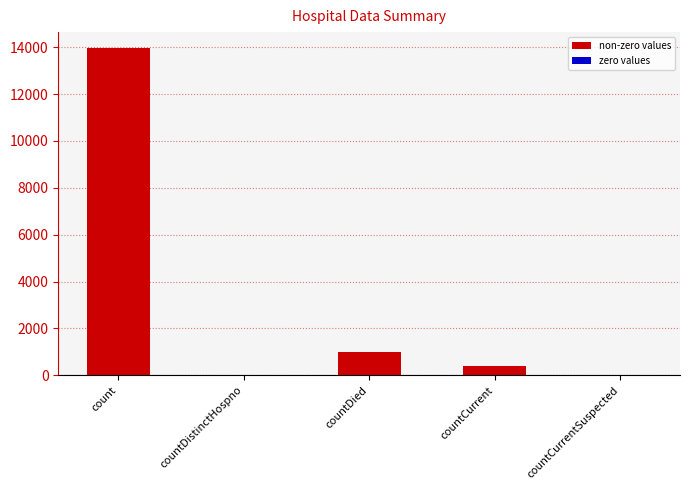

What is the sum of all values?

15324